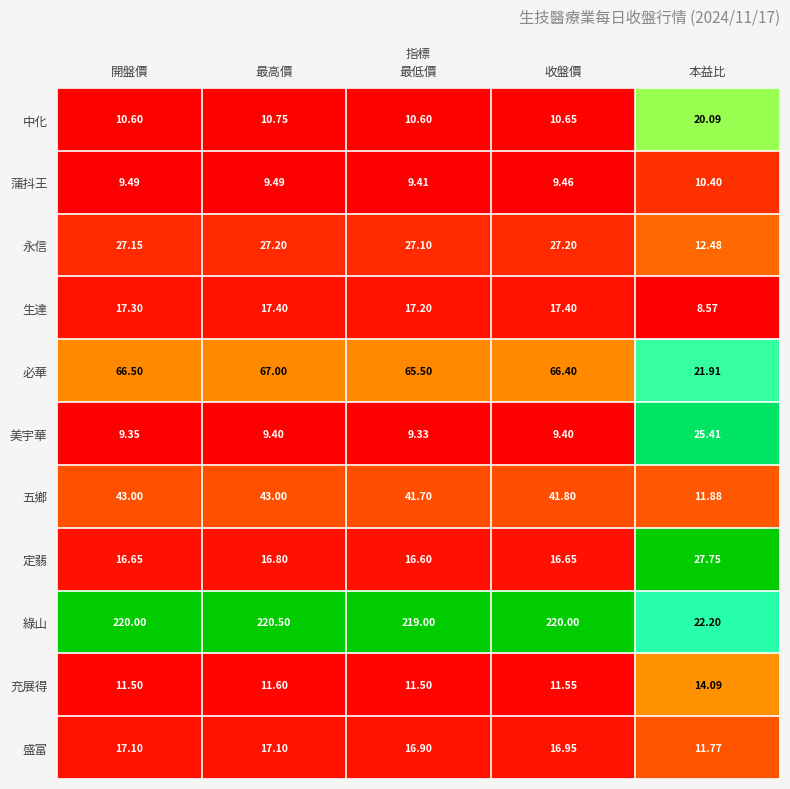

Between 收盤價 and 本益比, which series saw the biggest shift?

綠山